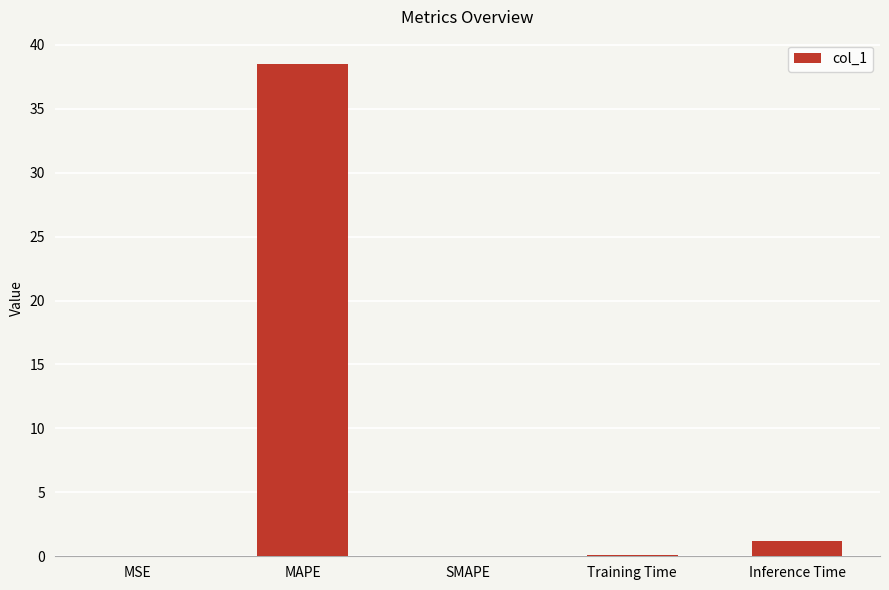

Does the chart contain stacked bars?

No